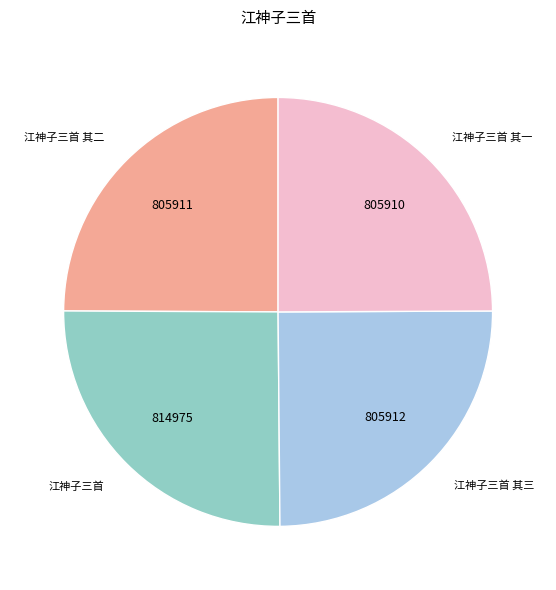

Approximately how many times larger is the value at 江神子三首 其一 compared to 江神子三首?

1.0